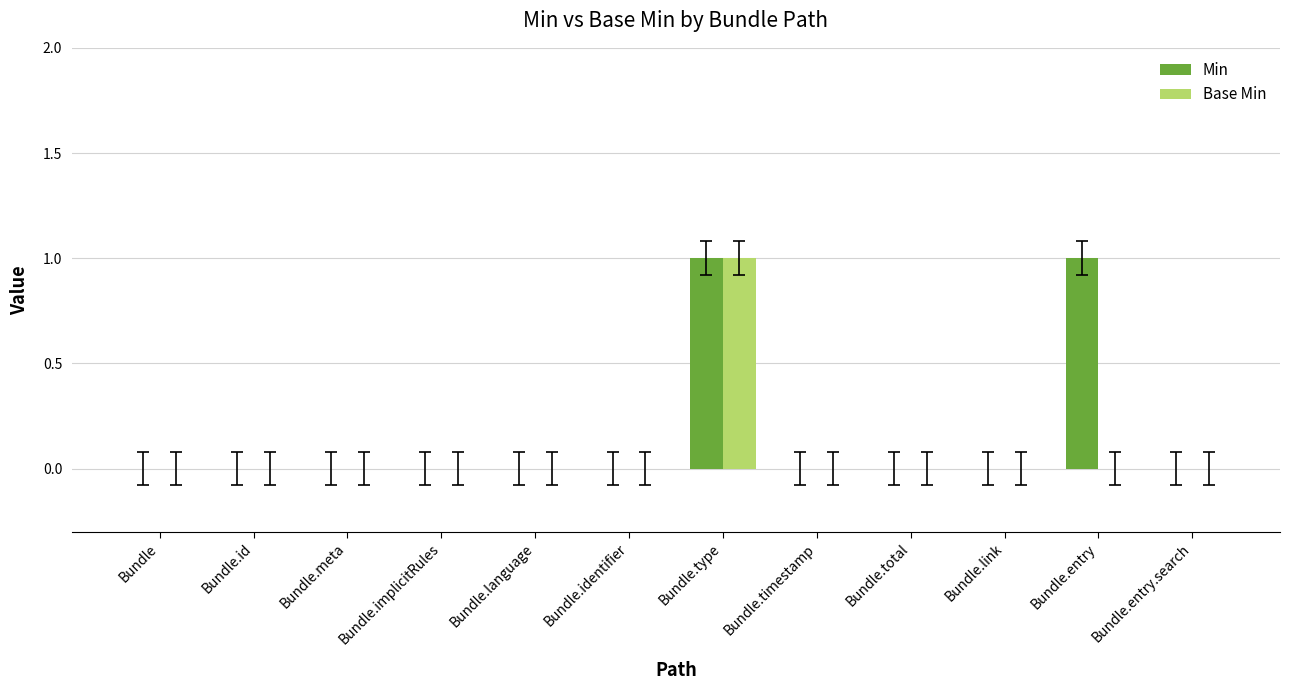

Reading left to right, what are all the values shown in this chart?

Min: Bundle=0	Bundle.id=0	Bundle.meta=0	Bundle.implicitRules=0	Bundle.language=0	Bundle.identifier=0	Bundle.type=1	Bundle.timestamp=0	Bundle.total=0	Bundle.link=0	Bundle.entry=1	Bundle.entry.search=0
Base Min: Bundle=0	Bundle.id=0	Bundle.meta=0	Bundle.implicitRules=0	Bundle.language=0	Bundle.identifier=0	Bundle.type=1	Bundle.timestamp=0	Bundle.total=0	Bundle.link=0	Bundle.entry=0	Bundle.entry.search=0